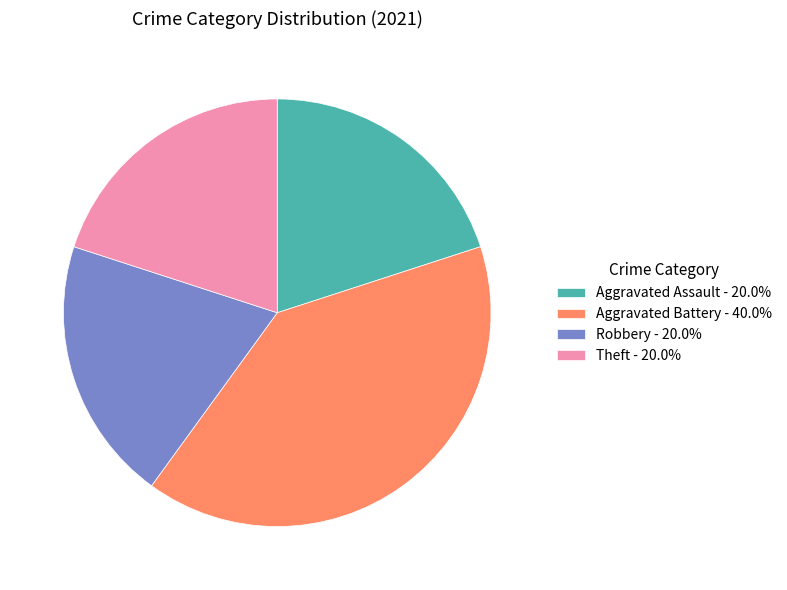

How many slices are in this pie chart?

4